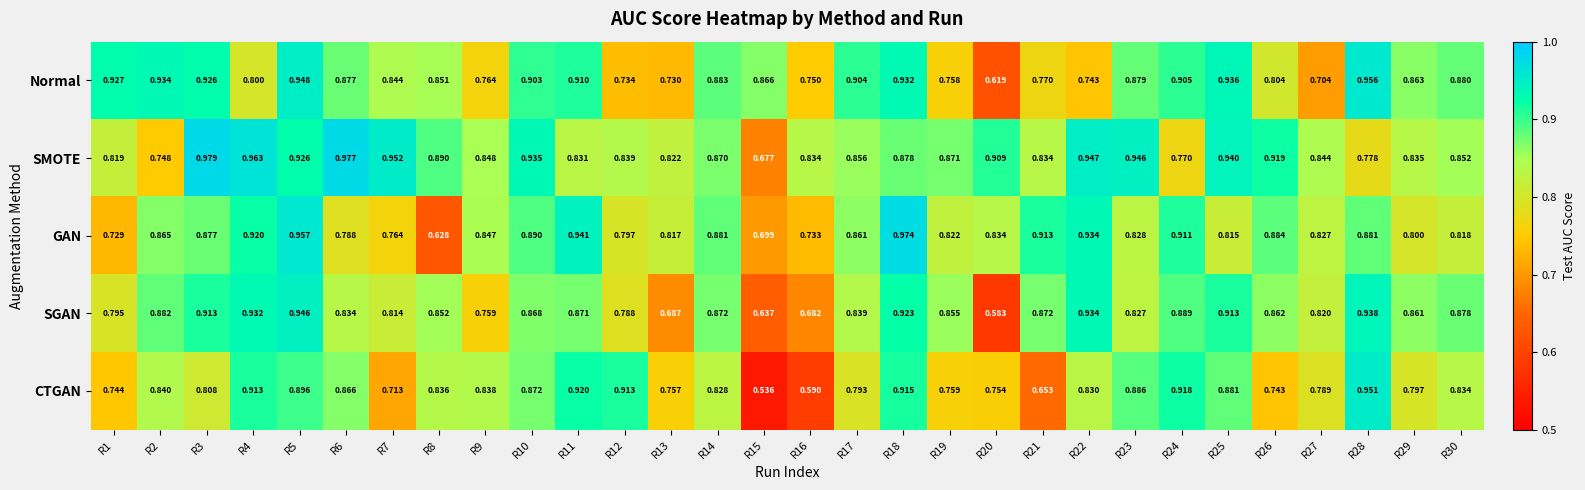

Which series changed the most between R8 and R15?

CTGAN